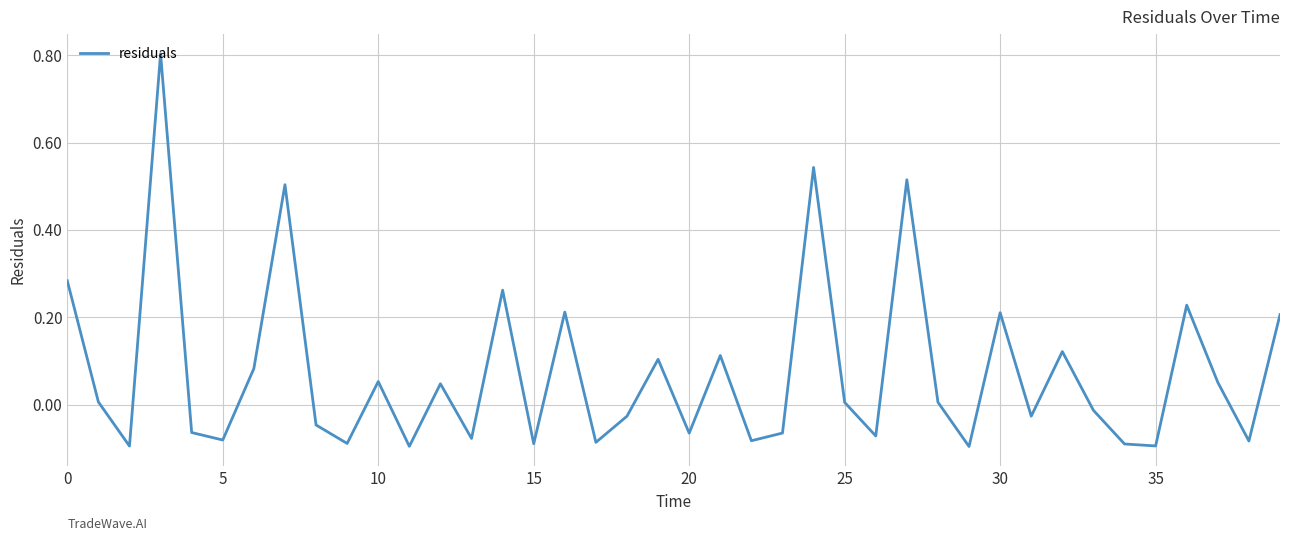

What is the maximum value shown in the chart?

0.8